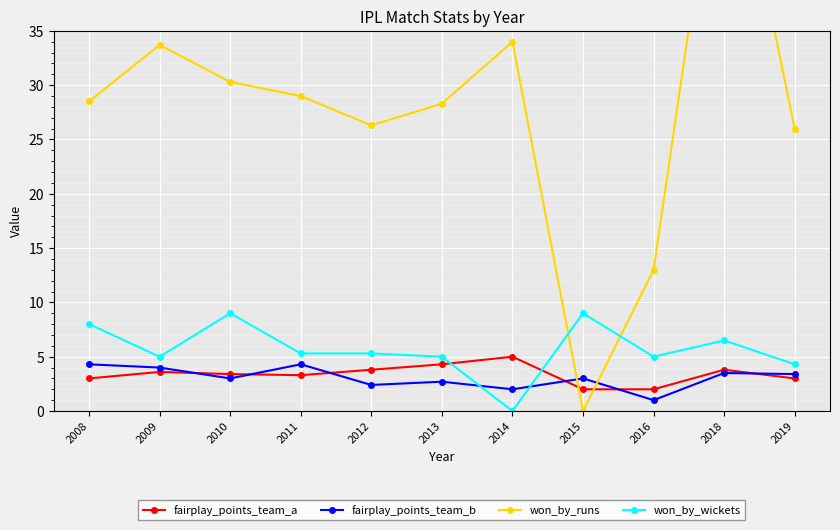

Where is fairplay_points_team_a nearest to the value 3?

2008